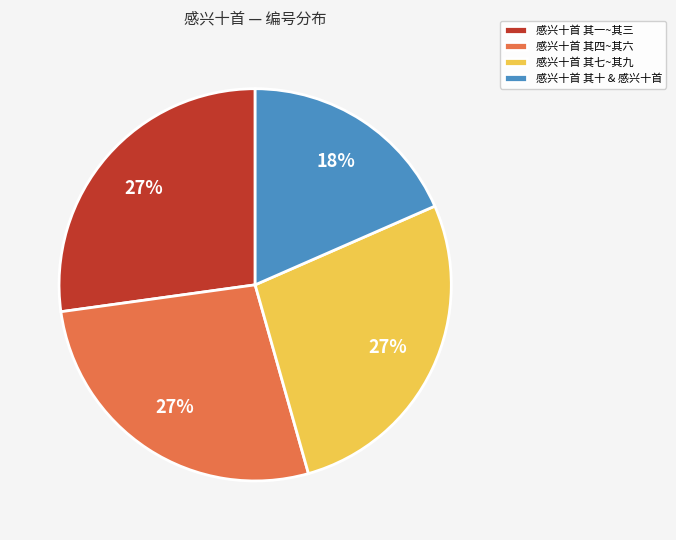

Which slice is the smallest?

感兴十首 其十 & 感兴十首